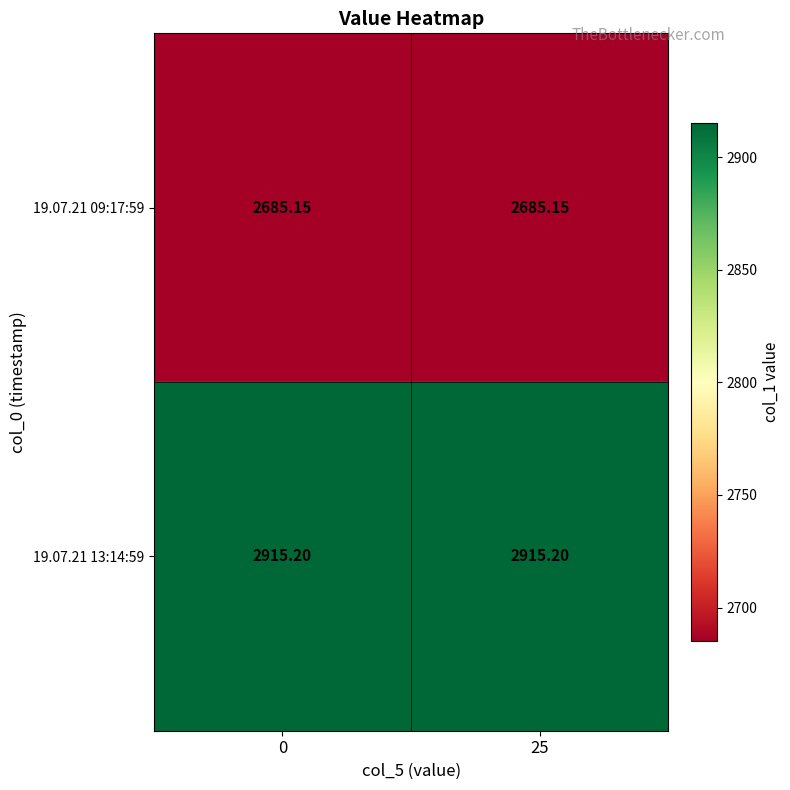

Is the value of 19.07.21 13:14:59 at 25 greater than the value of 19.07.21 09:17:59 at 25?

Yes